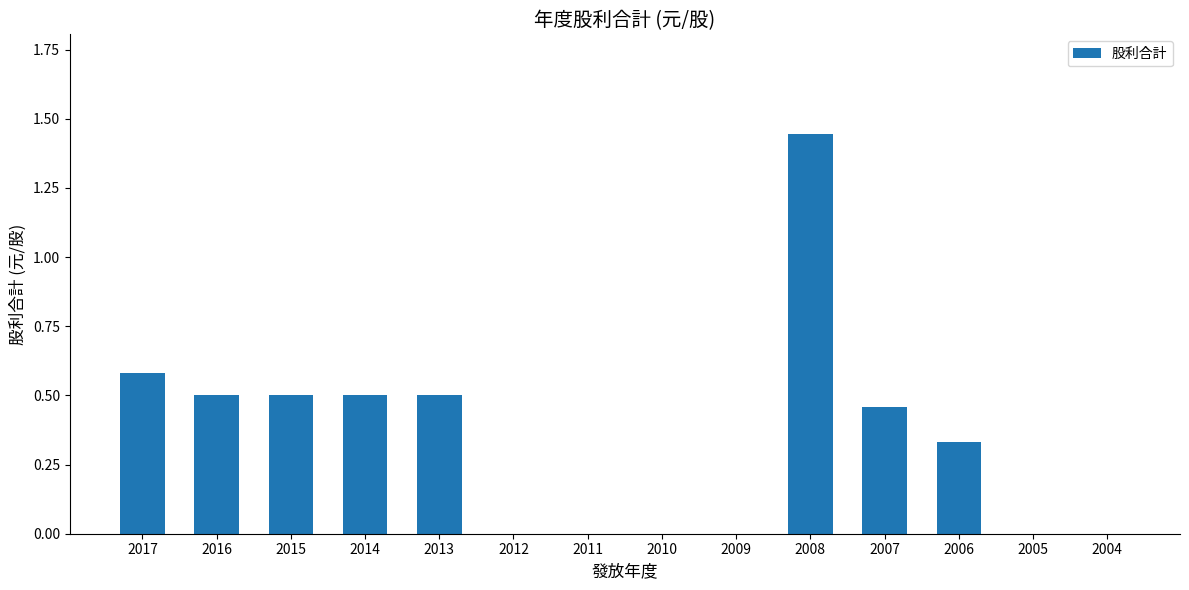

Between 2014 and 2006, which is larger?

2014